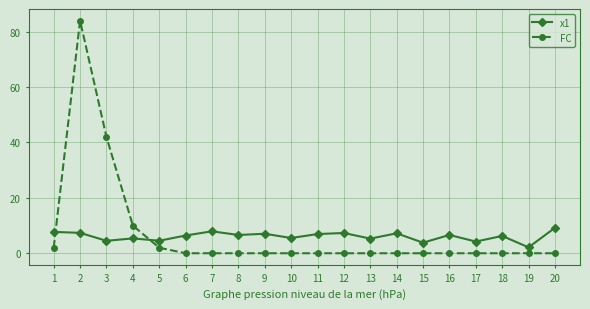

Which series has the widest spread of values?

FC